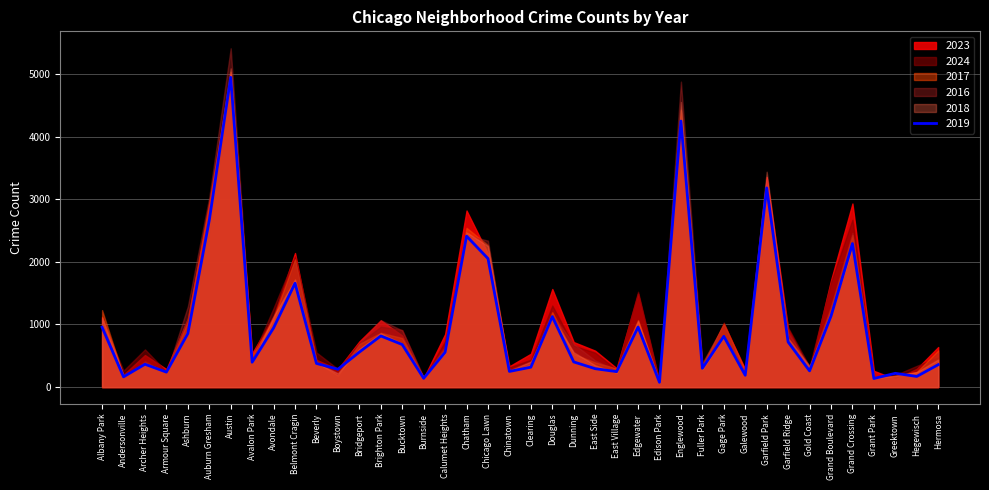

What is the greatest value displayed?

5413